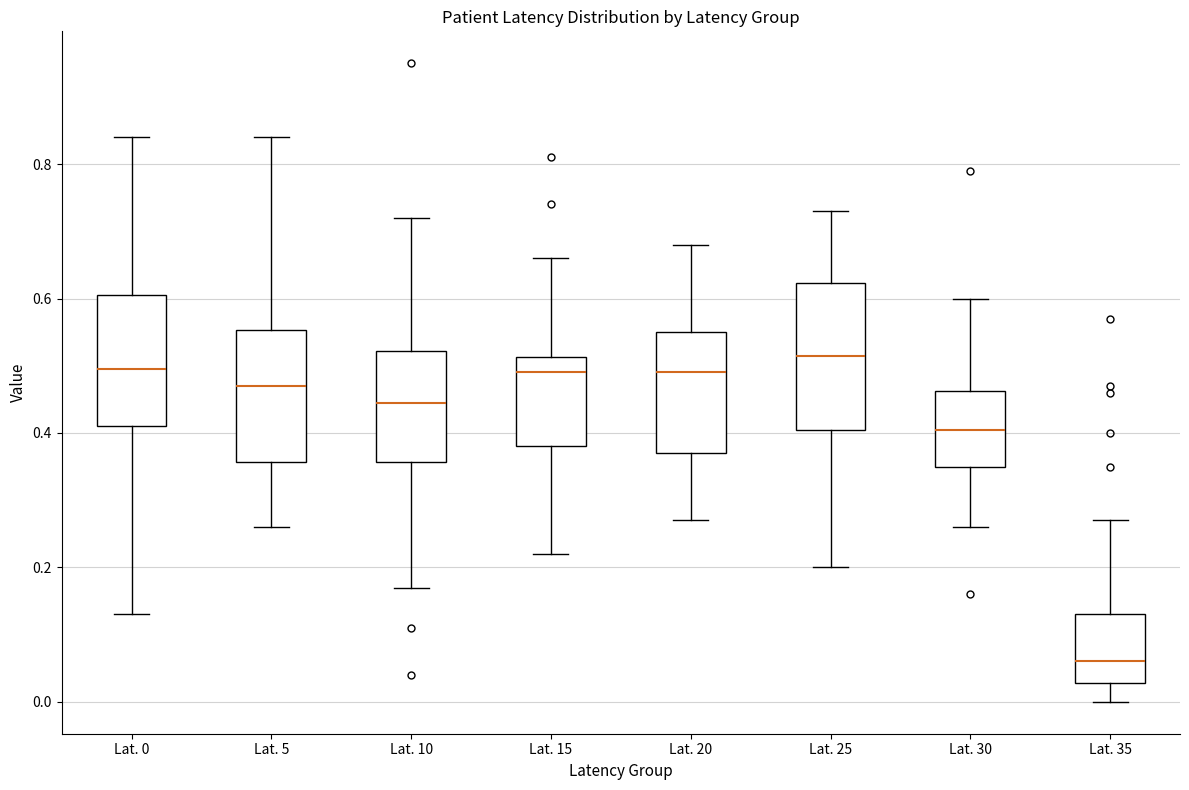

Which box's median line is the highest?

Lat. 25